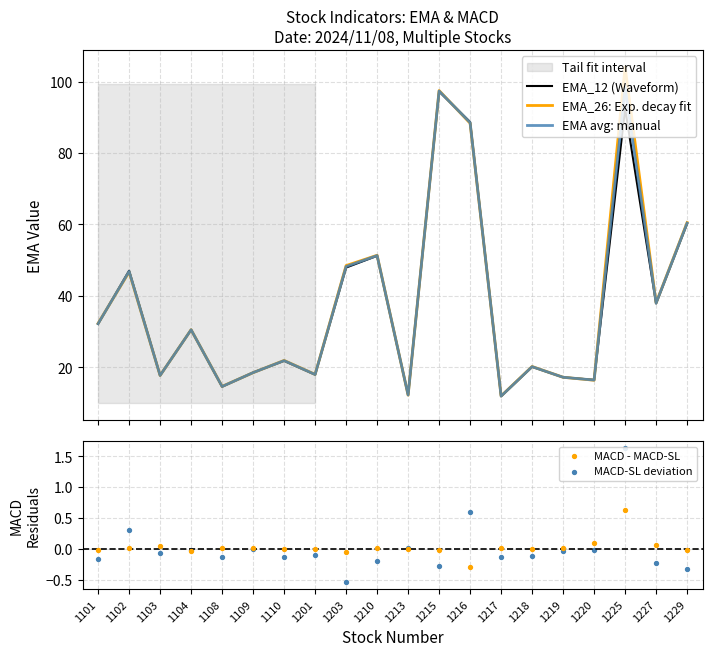

Which series has the largest Y range (max minus min)?

EMA_26: Exp. decay fit